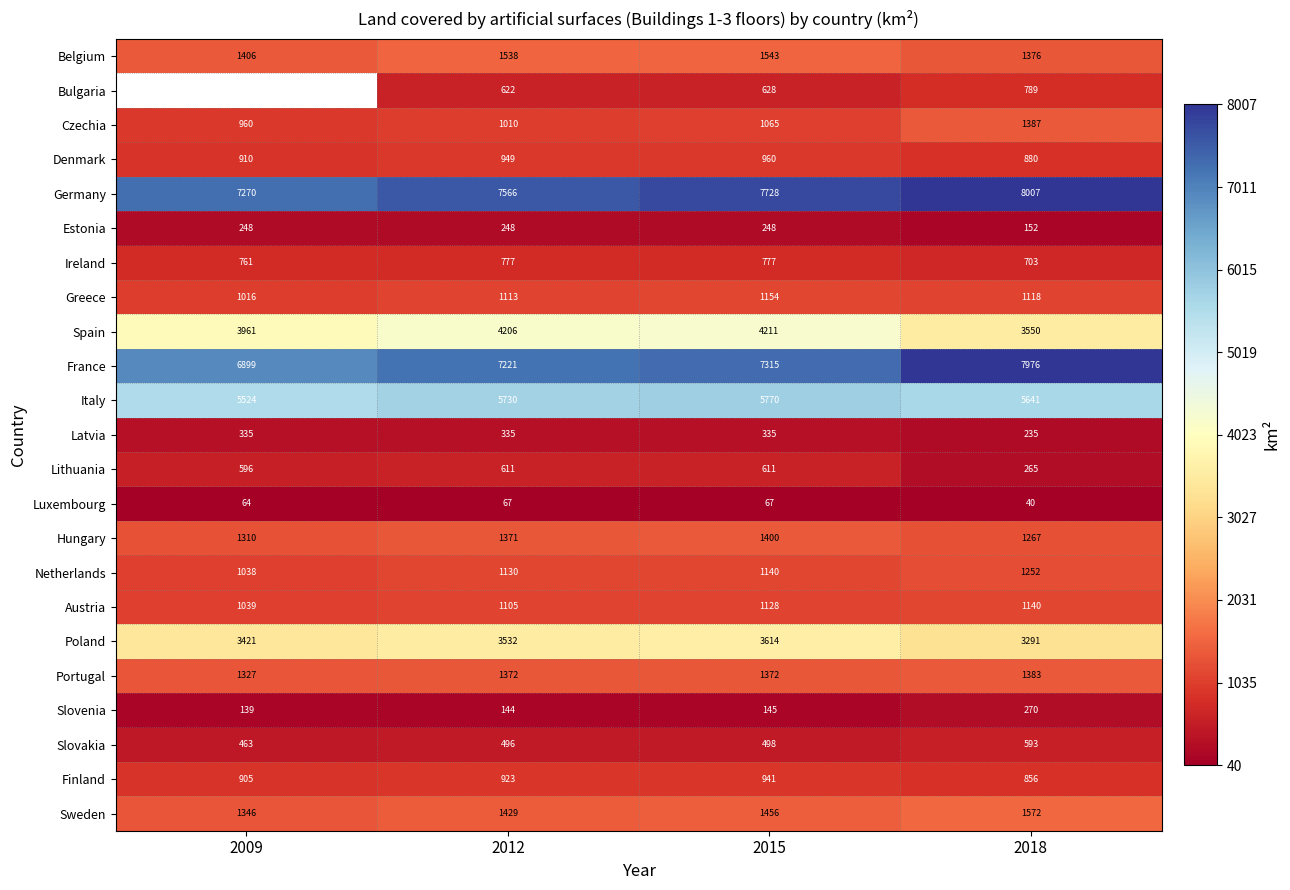

The Estonia series shows 248 at 2012. True or false?

True